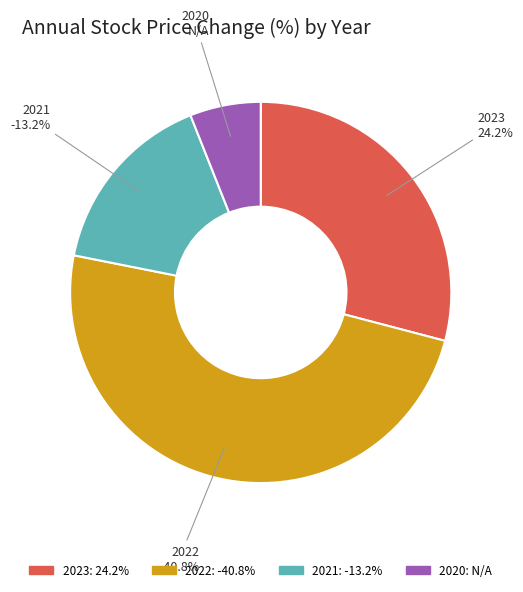

How many slices are in this pie chart?

4